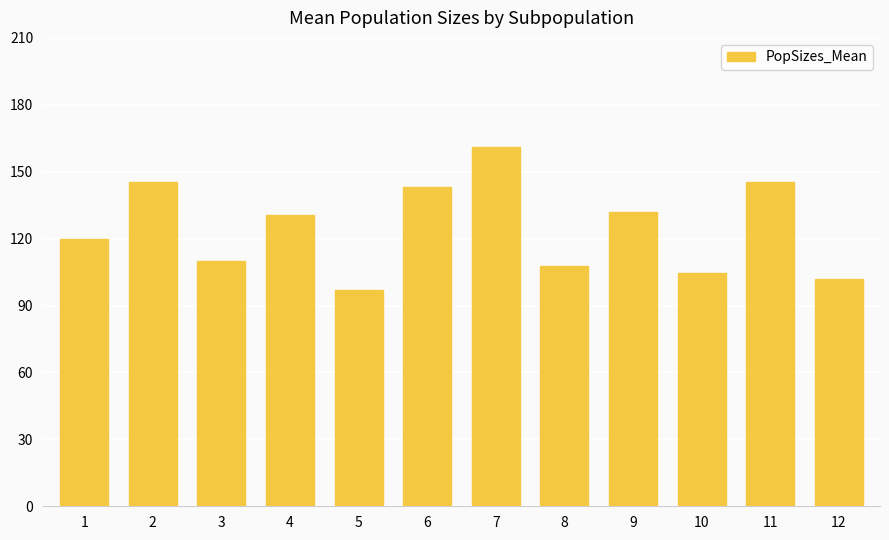

What is the change in value from 6 to 12?

-41.2